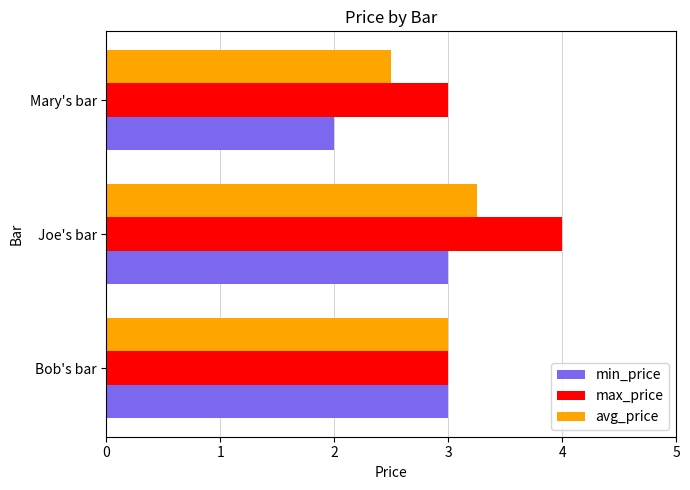

List the series in order of their overall mean, lowest first.

min_price, avg_price, max_price